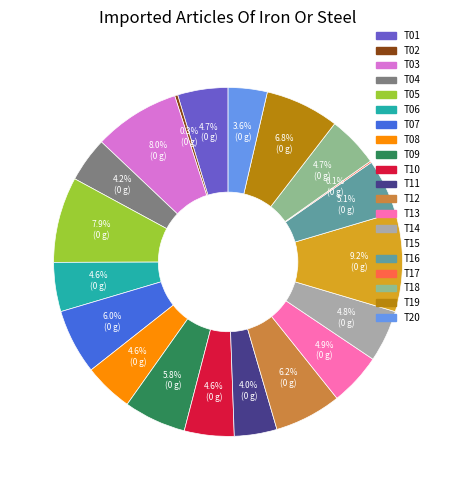

What percentage is the T16 slice, to the nearest percent?

5%